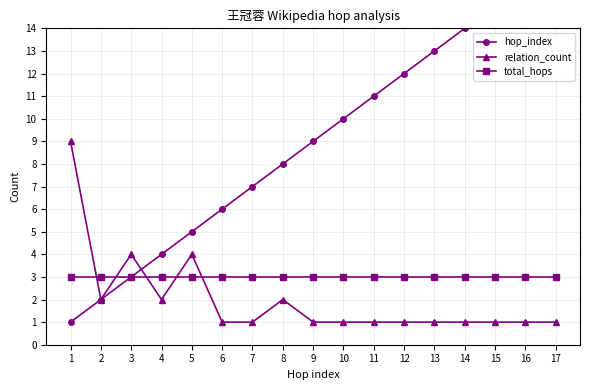

How many lines are shown in the chart?

3